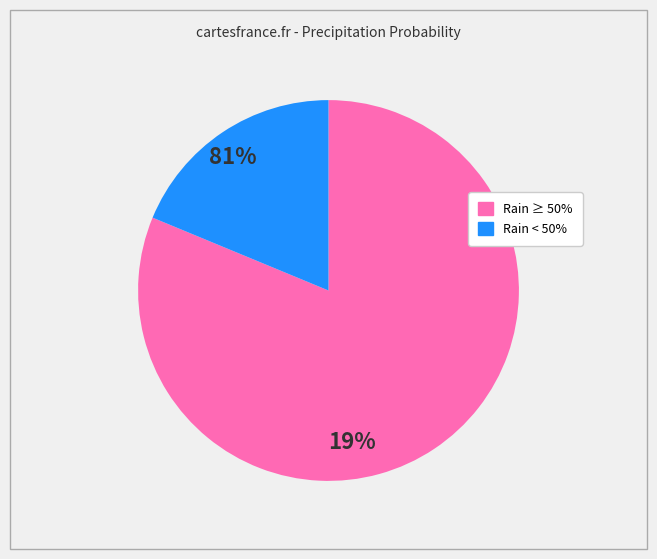

How many slices are in this pie chart?

2